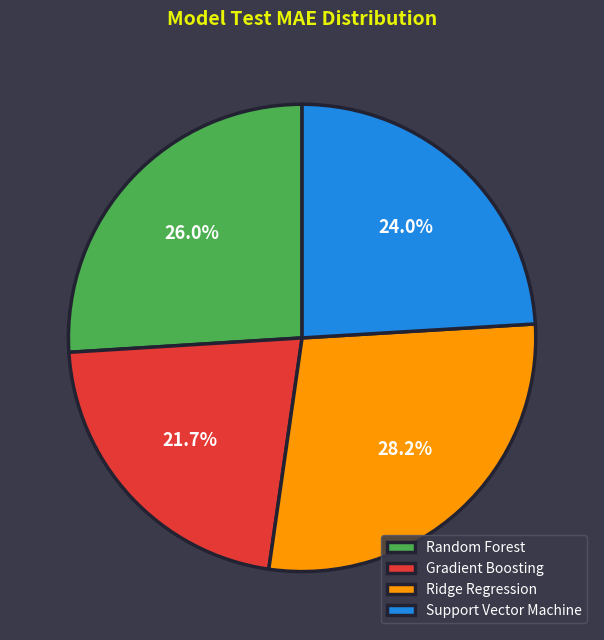

To the nearest percent, what is the difference between the Gradient Boosting and Support Vector Machine slice percentages?

2%